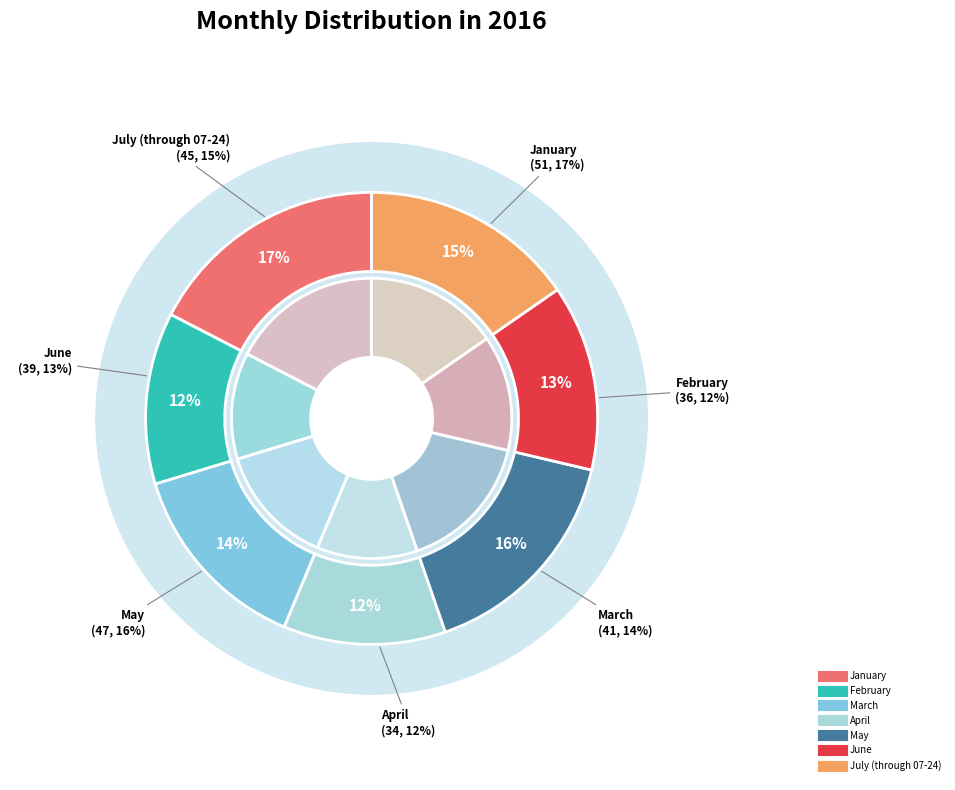

Which slice is the largest?

January